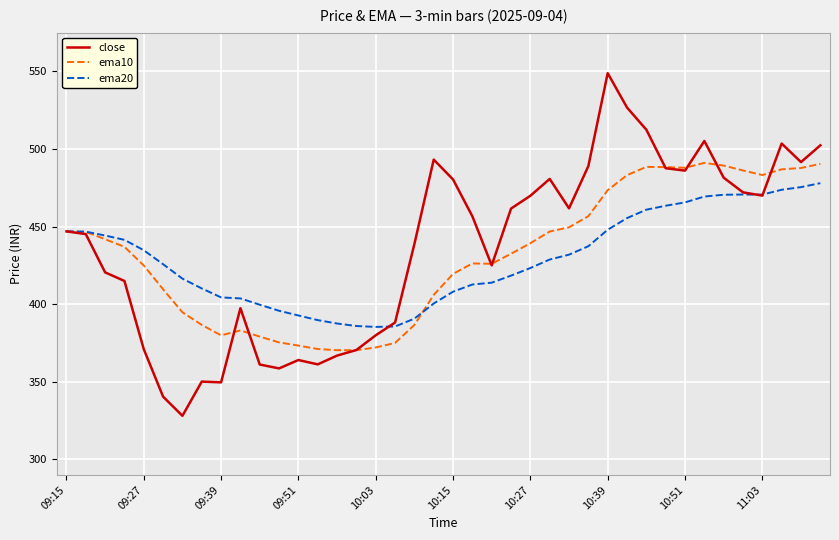

List the series in order of their peak value, highest first.

close, ema10, ema20